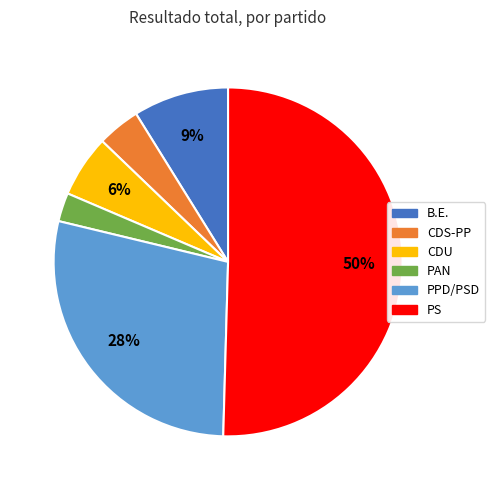

Combined, do PAN and B.E. account for over 50%?

No